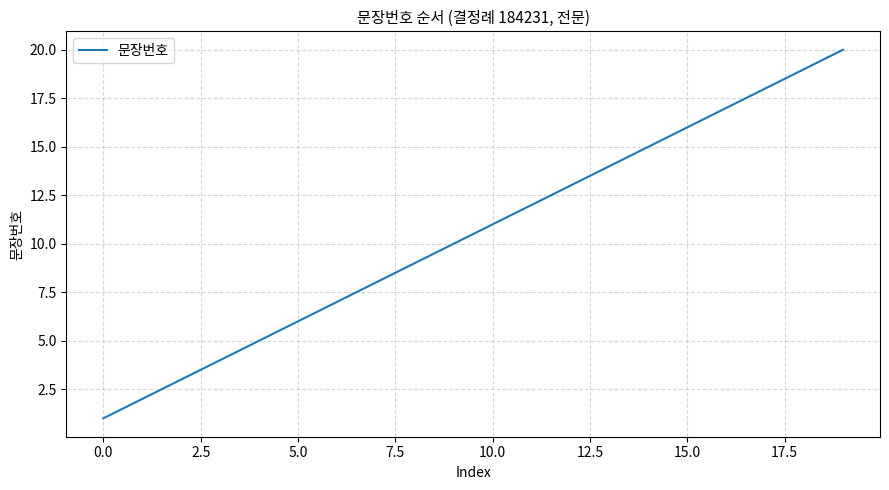

What is the greatest value displayed?

20